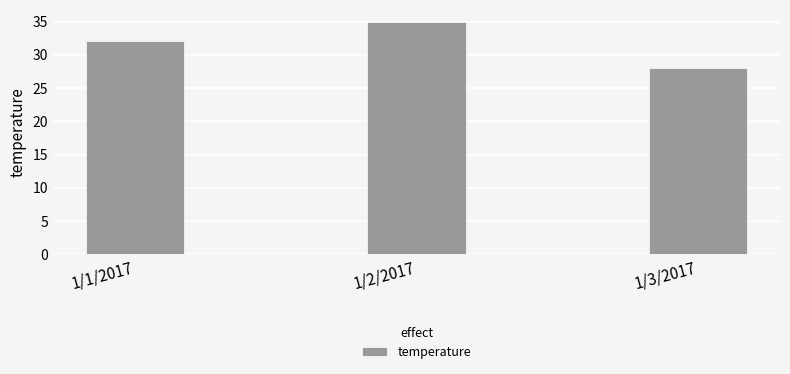

What is the smallest value displayed?

28